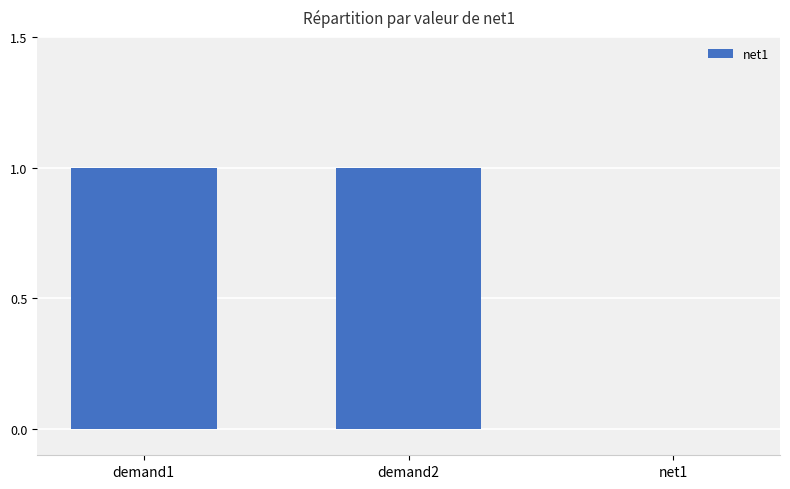

Which has a higher value, demand2 or net1?

demand2